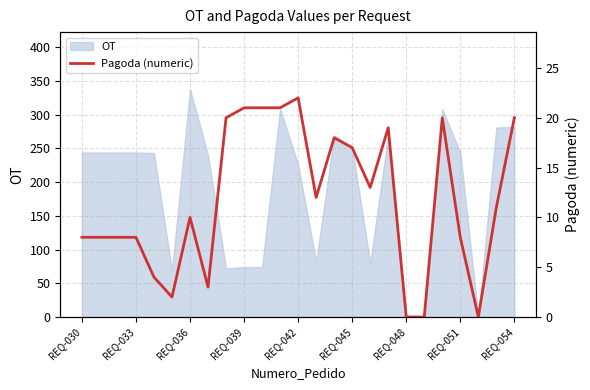

How many lines are shown in the chart?

1